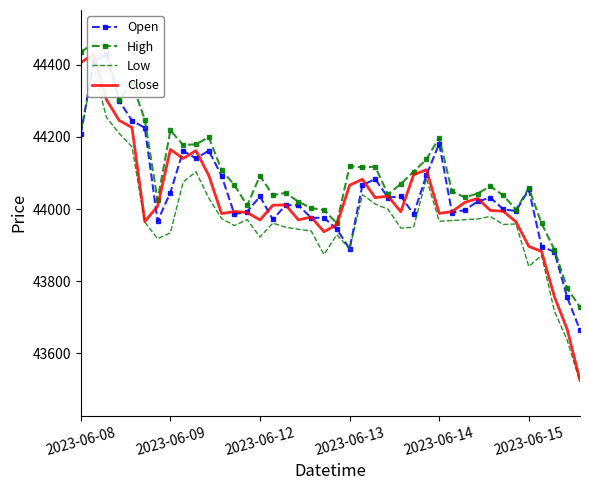

What are all the series names shown in the legend?

Open, High, Low, Close